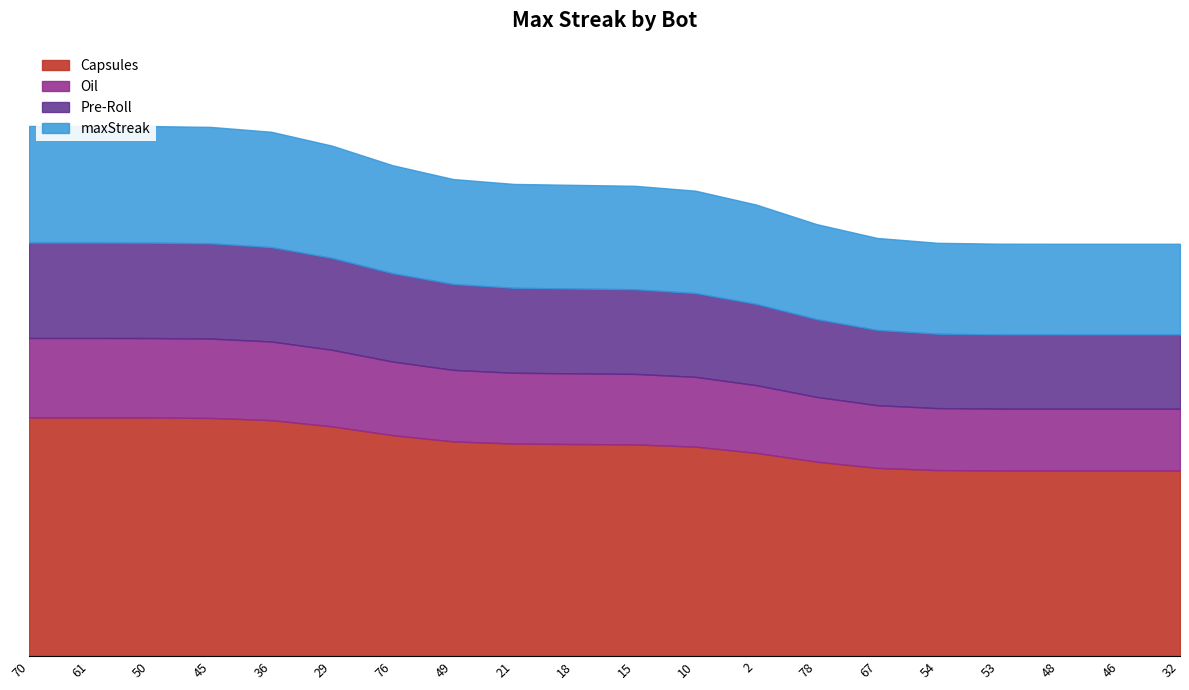

Does the chart have visible grid lines?

No